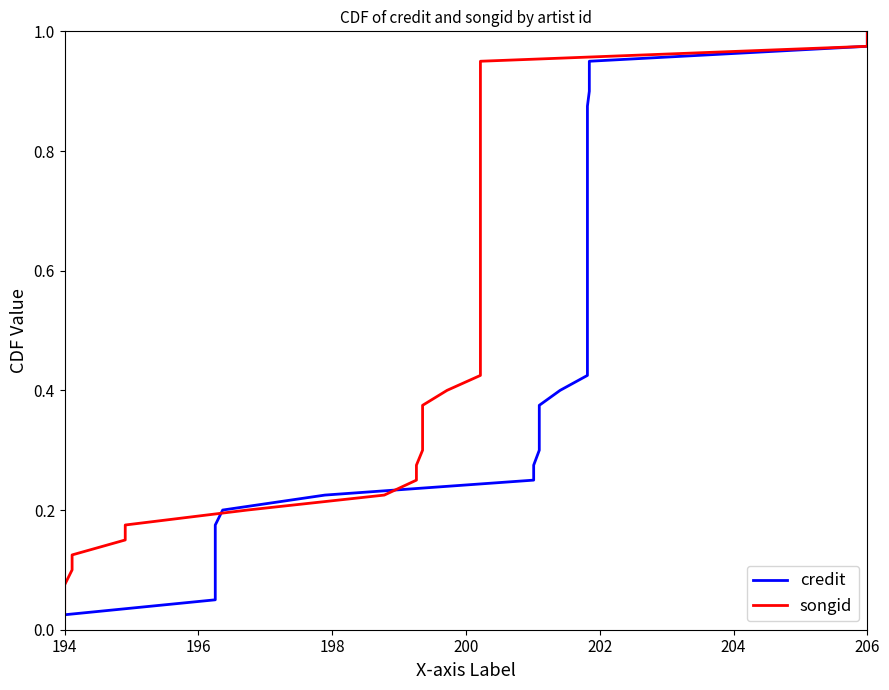

Which label corresponds to the smallest value in the chart?

194